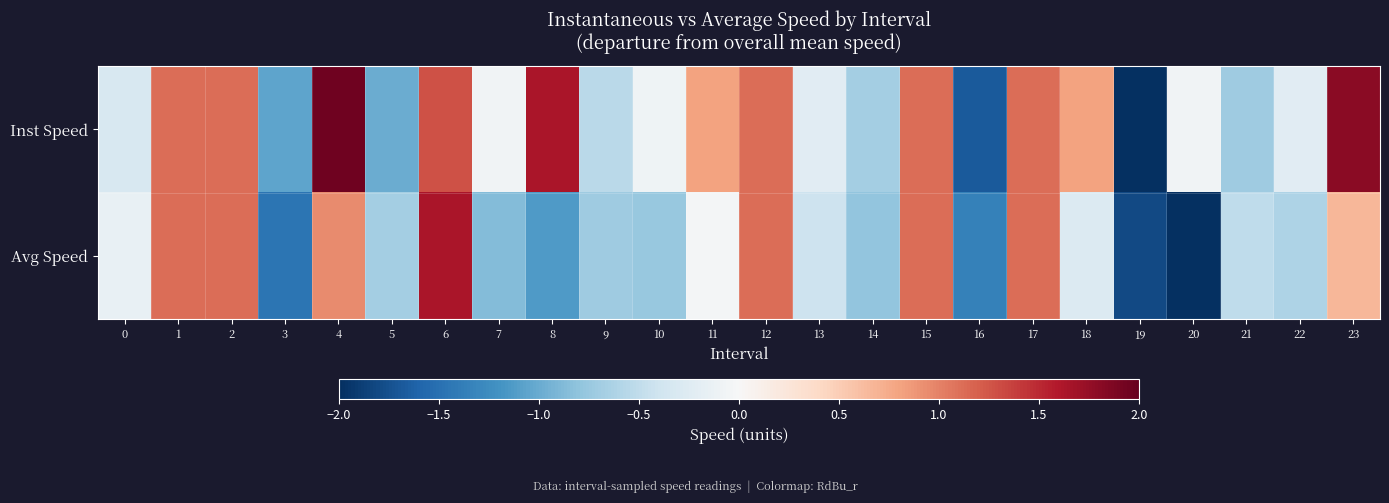

At 23, list the series in order from largest to smallest.

Inst Speed, Avg Speed